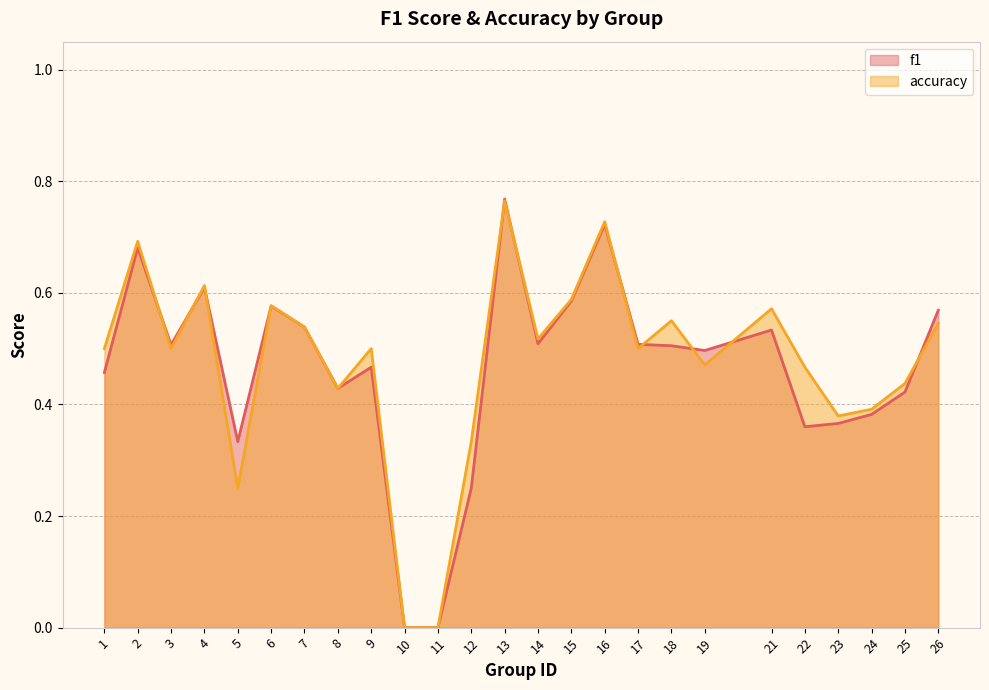

How many lines are shown in the chart?

2